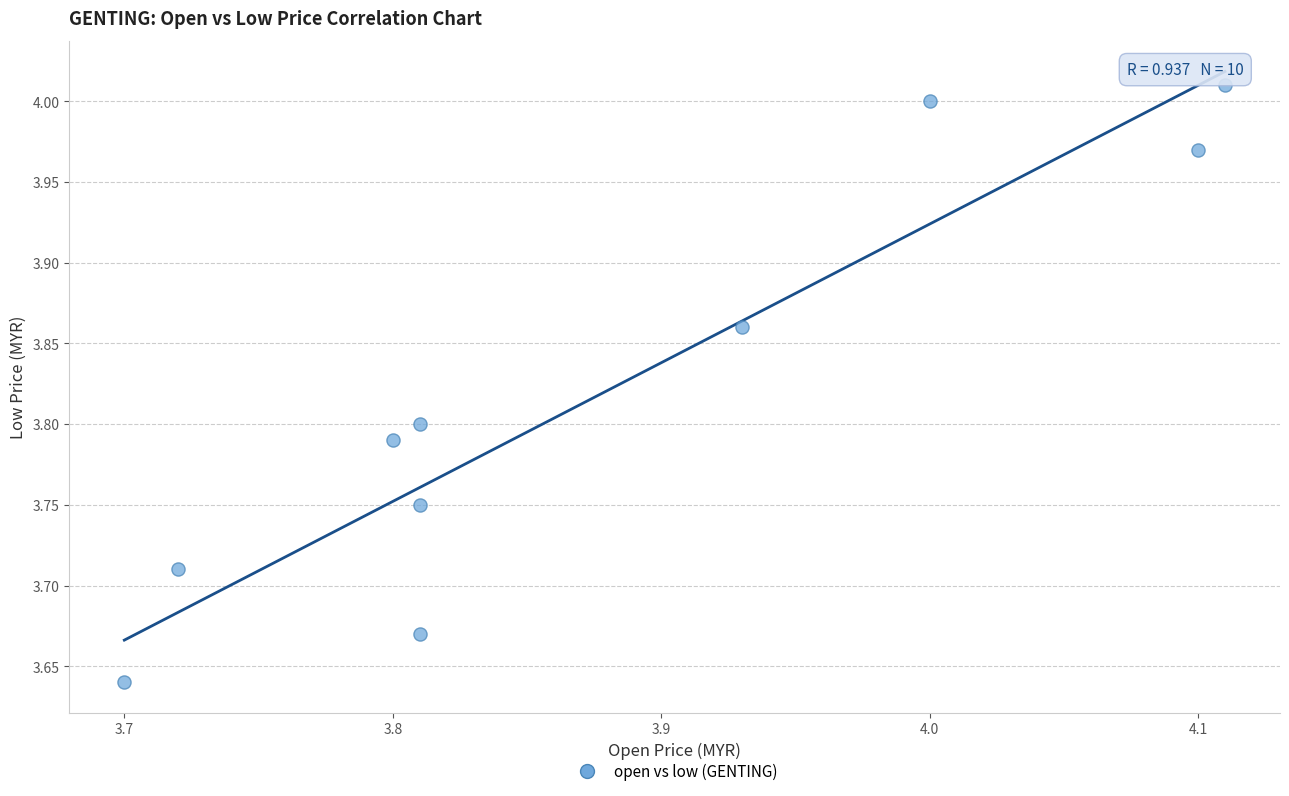

What is the range of Y values (max minus min)?

0.4